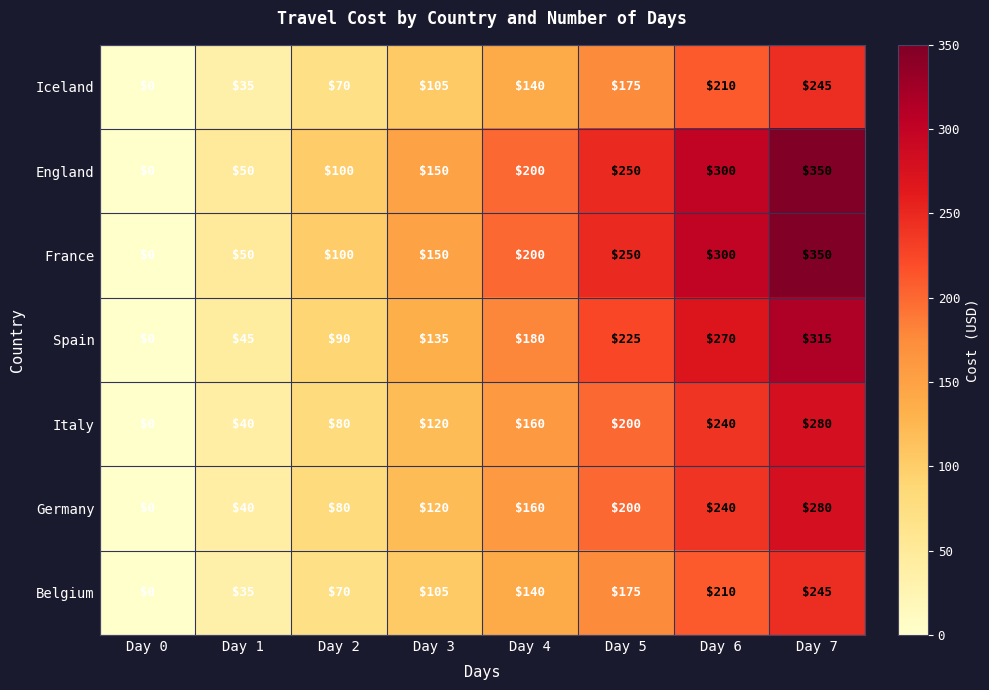

What is the total value across all series at Day 2?

590